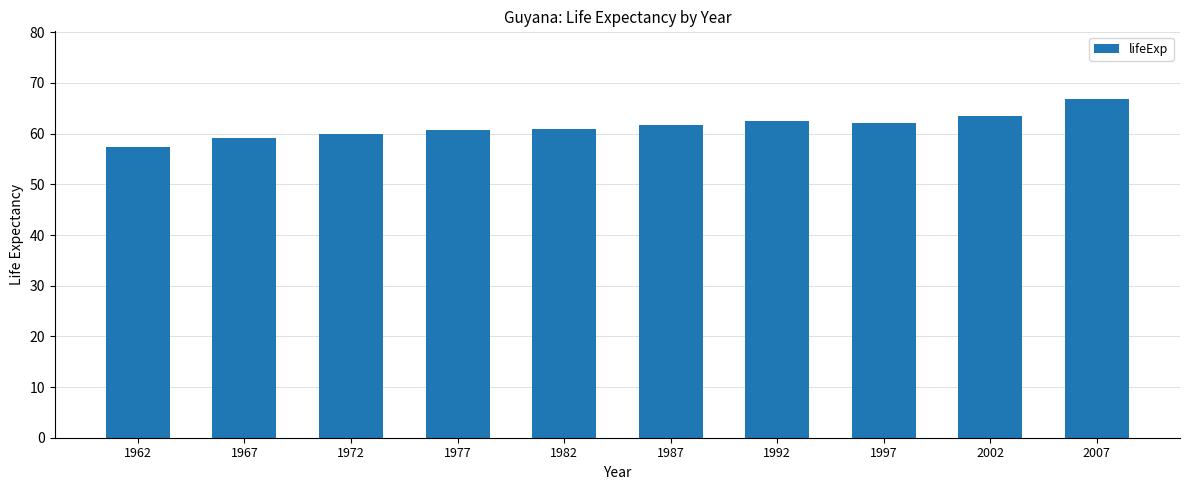

What is the minimum value shown in the chart?

57.3